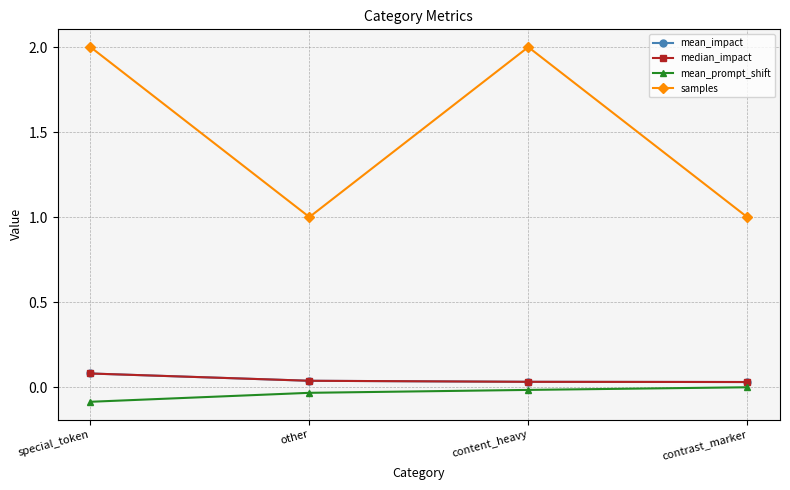

Reading left to right, list all the values displayed in this chart.

mean_impact: 0.1	0.0	0.0	0.0
median_impact: 0.1	0.0	0.0	0.0
mean_prompt_shift: -0.1	-0.0	-0.0	-0.0
samples: 2.0	1.0	2.0	1.0